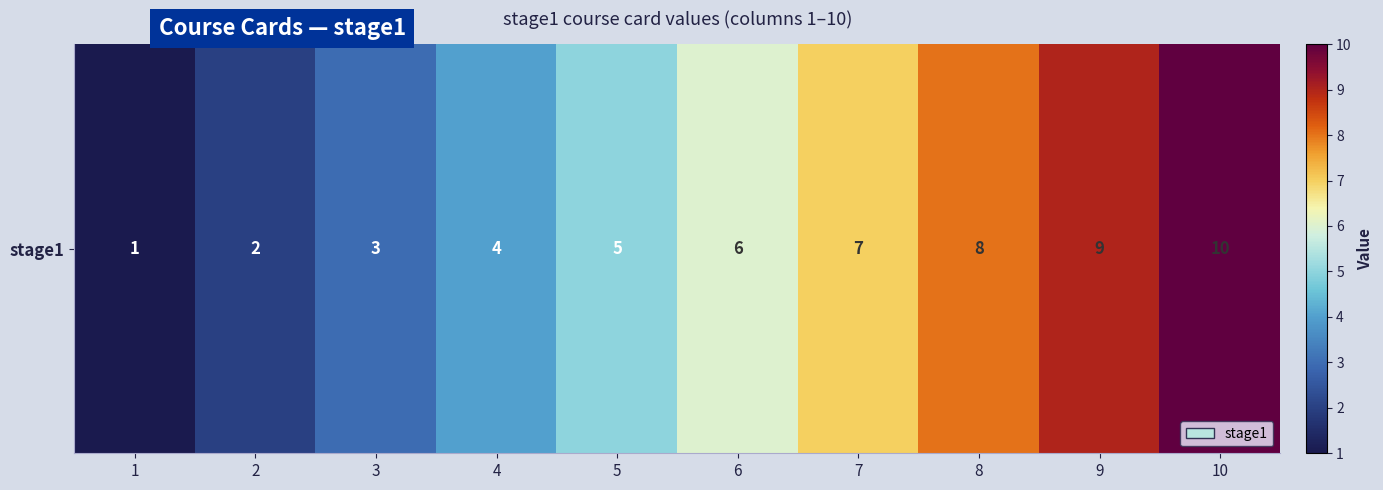

Between 5 and 1, which is larger?

5